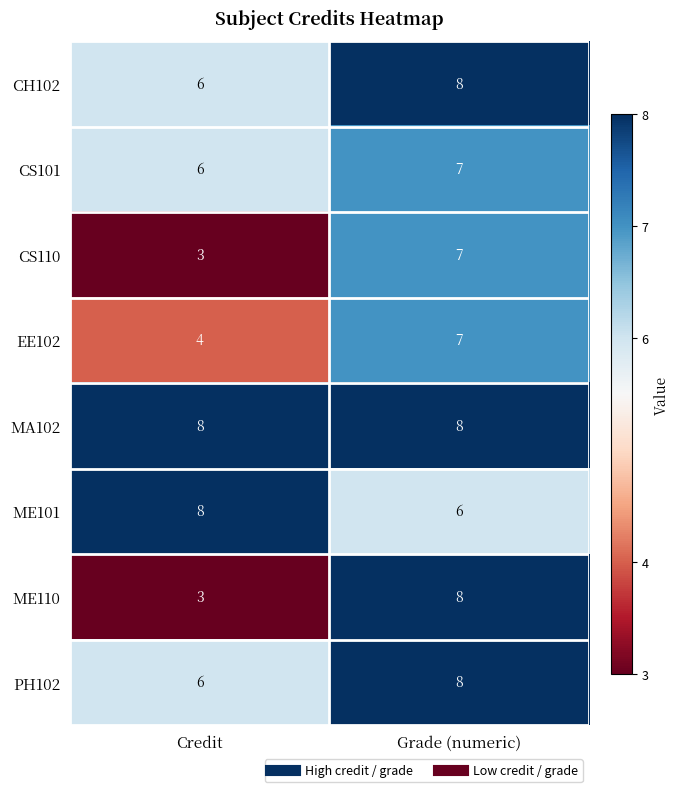

Count the number of data series in this chart.

8